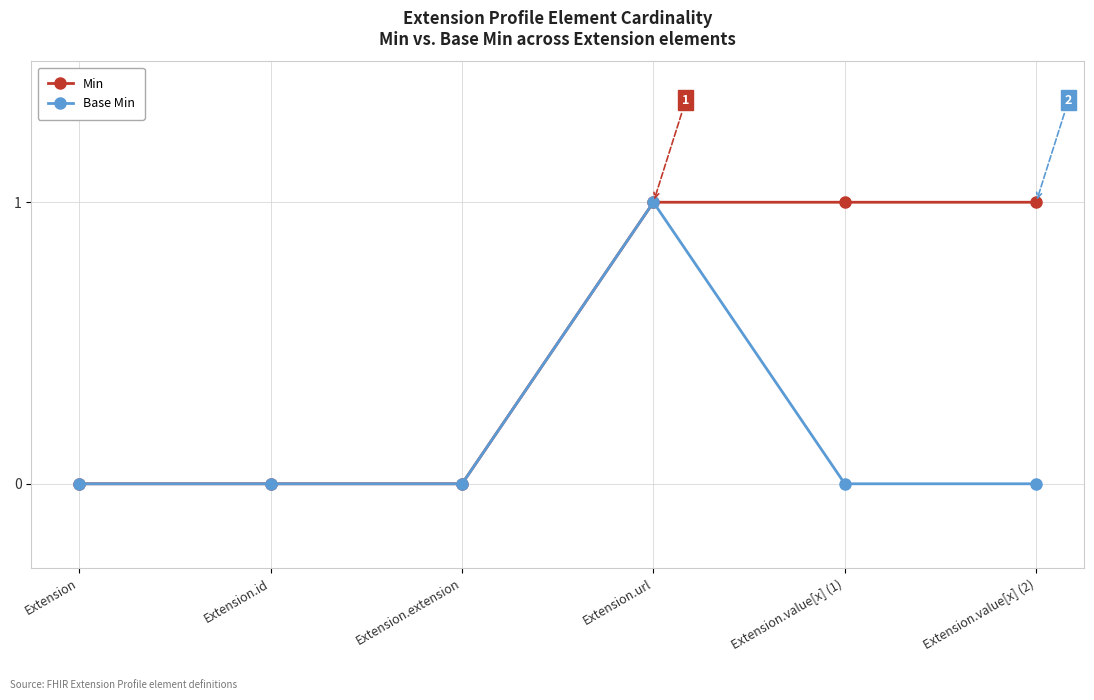

At which category is the sum across all series the highest?

Extension.url